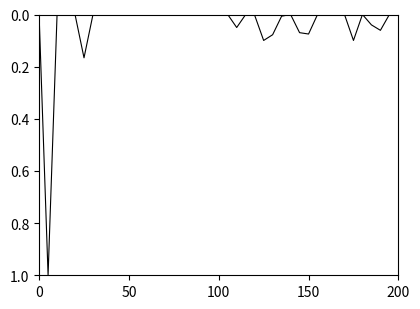

What is the maximum value shown in the chart?

1.0